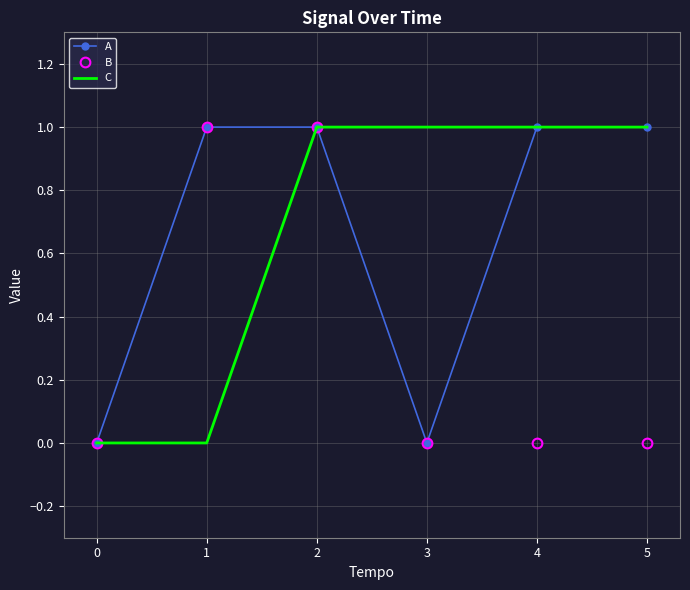

Is the value of A at 5 greater than the value of B at 3?

Yes